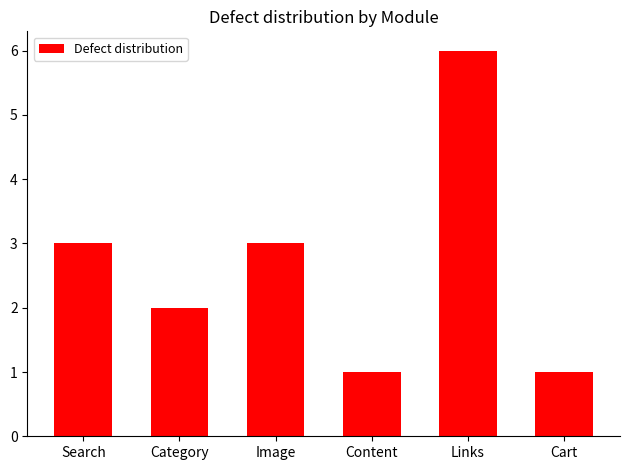

Reading left to right, transcribe all the data shown in this chart.

Search=3	Category=2	Image=3	Content=1	Links=6	Cart=1